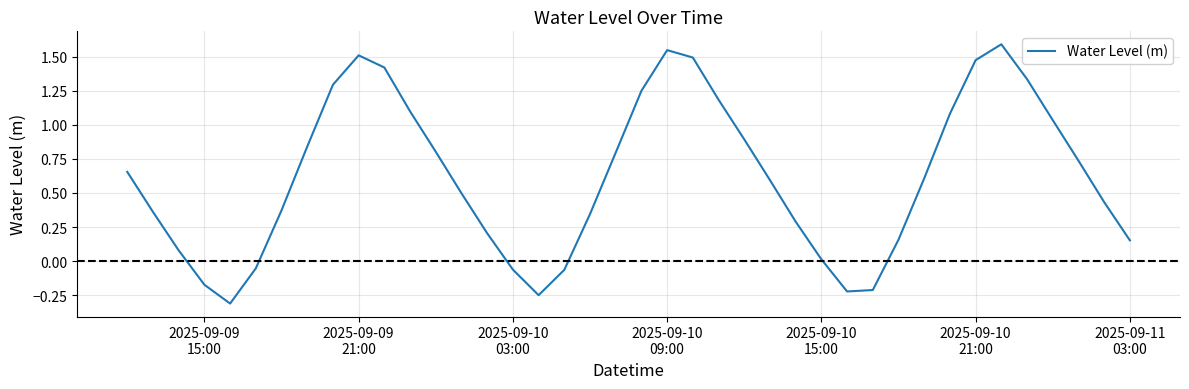

Count the number of categories in the chart.

40